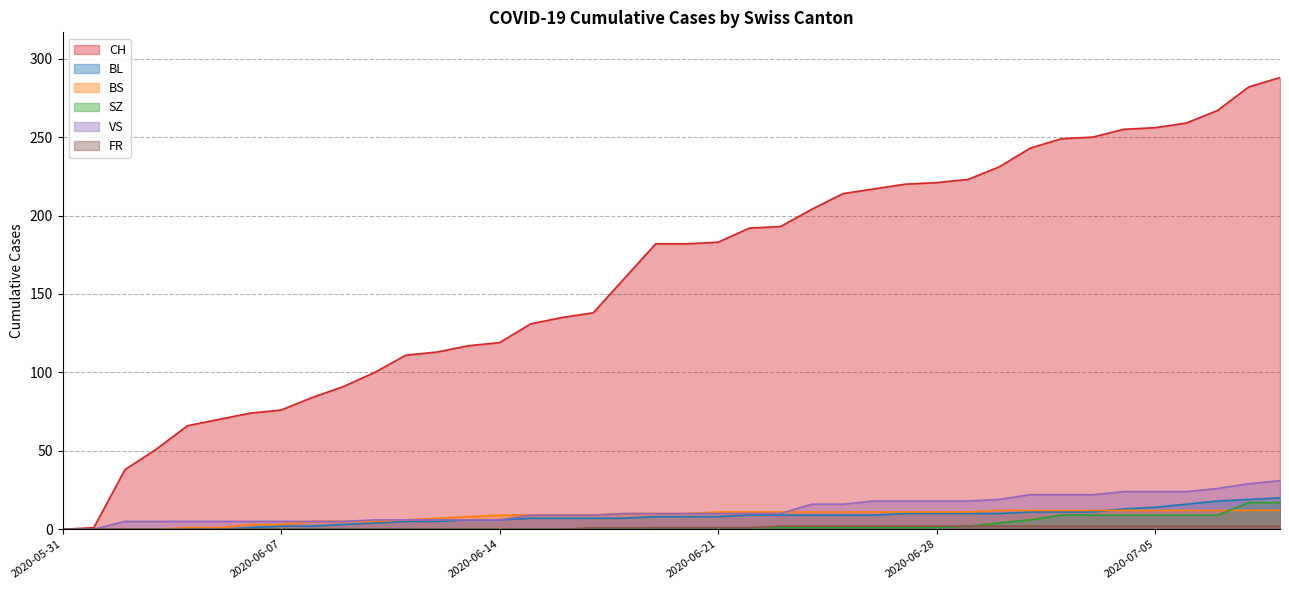

How many series are shown in this chart?

6